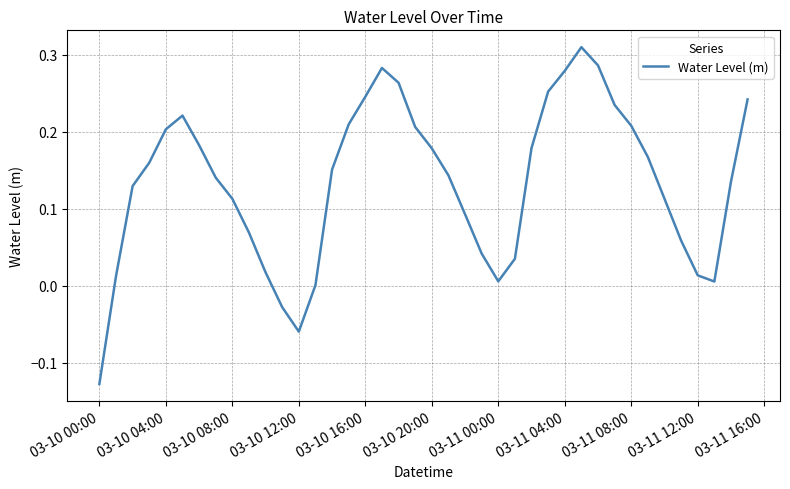

What is the difference between the maximum and minimum values?

0.4